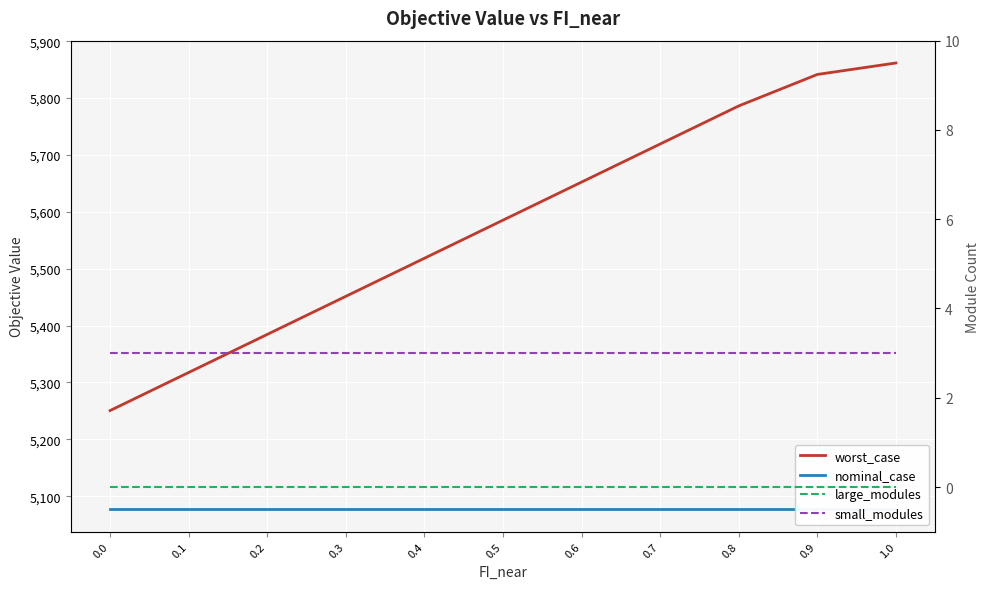

Which series has the widest spread of values?

worst_case